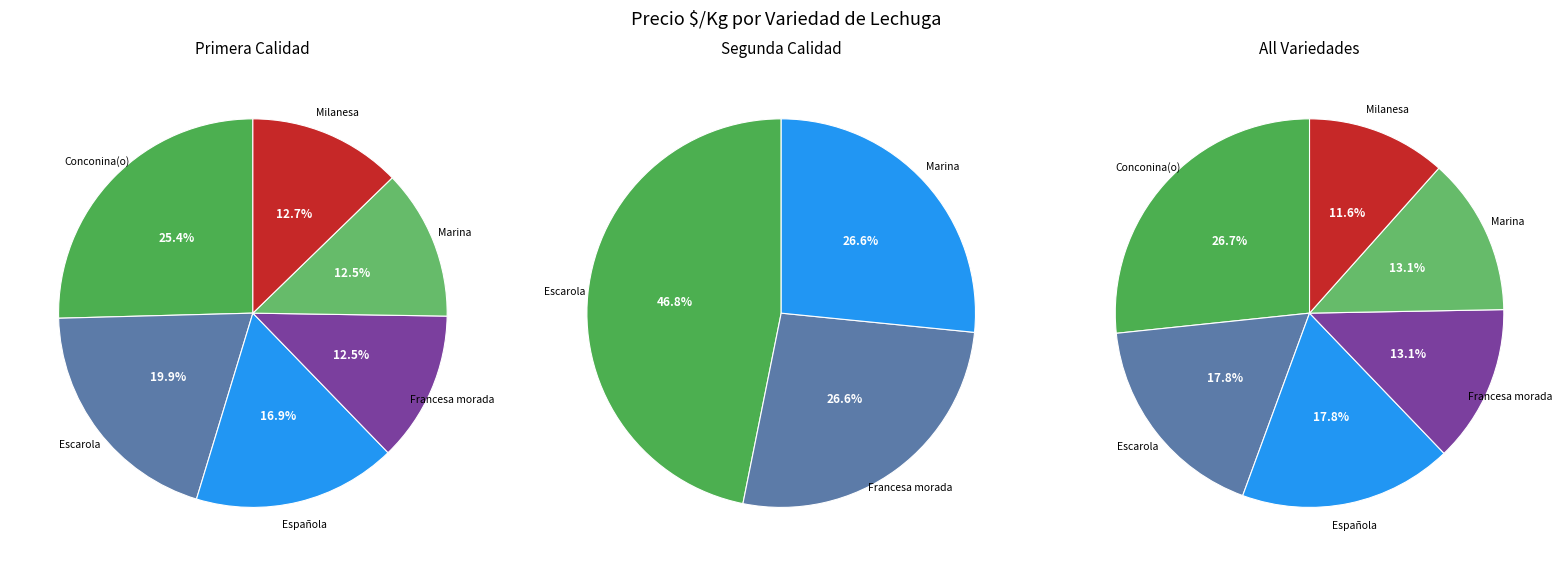

Is there any slice that represents more than half of the pie?

No